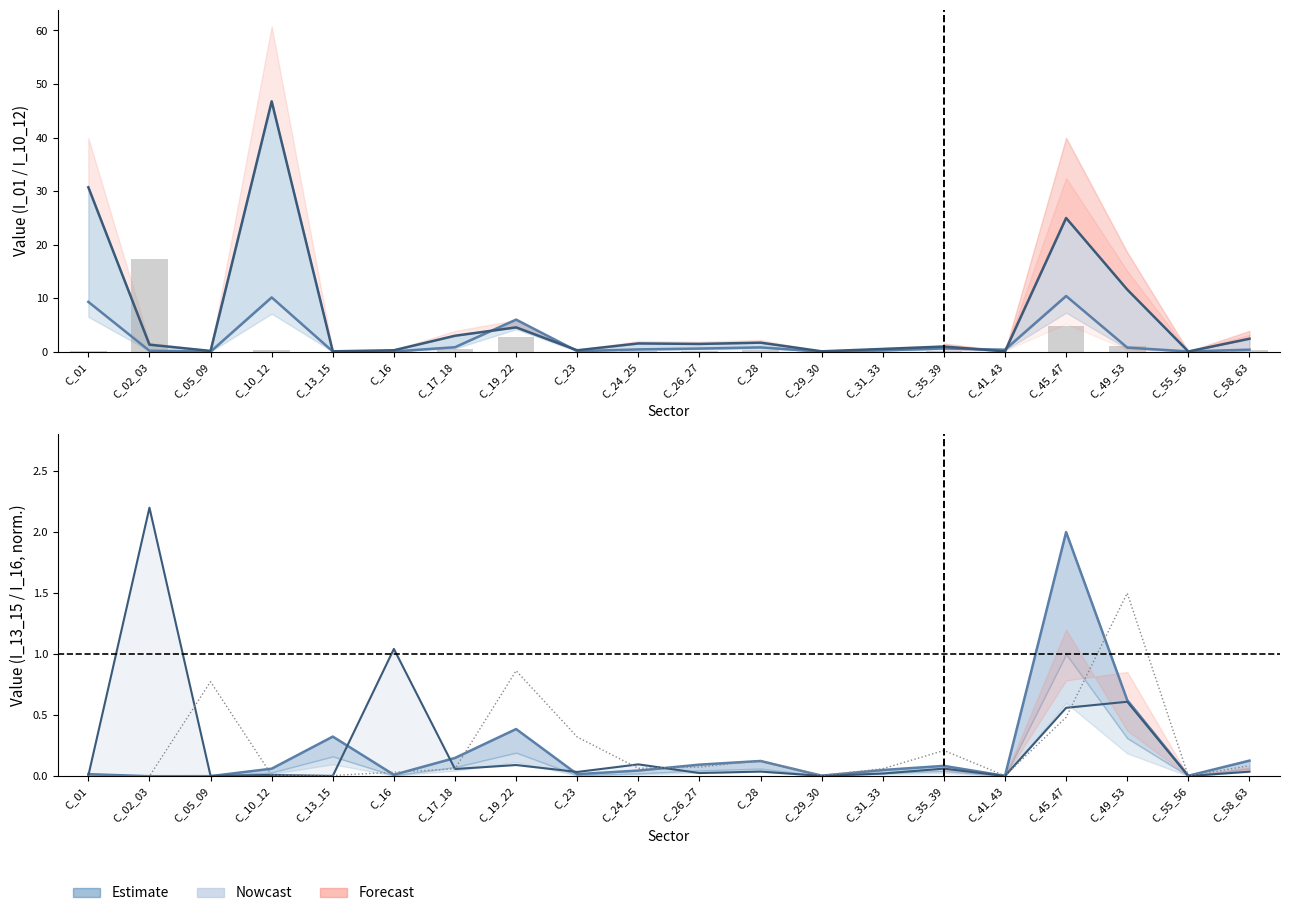

Reading left to right, list all the values displayed in this chart.

I_01: 9.3	0.2	0.0	10.1	0.0	0.0	0.8	6.0	0.1	0.4	0.6	0.8	0.0	0.3	0.6	0.4	10.4	0.8	0.0	0.4
I_10_12: 30.7	1.3	0.1	46.8	0.1	0.3	3.0	4.5	0.3	1.5	1.5	1.7	0.1	0.5	1.0	0.1	25.0	11.6	0.0	2.4
I_02_03: 0.0	17.3	0.0	0.3	0.0	0.1	0.4	2.8	0.0	0.1	0.2	0.3	0.0	0.0	0.1	0.0	4.8	1.1	0.1	0.2
I_13_15 (norm): 0.0	0.0	0.0	0.1	0.3	0.0	0.1	0.4	0.0	0.0	0.1	0.1	0.0	0.1	0.1	0.0	2.0	0.6	0.0	0.1
I_16 (norm): 0.0	2.2	0.0	0.0	0.0	1.0	0.1	0.1	0.0	0.1	0.0	0.0	0.0	0.0	0.1	0.0	0.6	0.6	0.0	0.0
I_05_09 (norm): 0.0	0.0	0.8	0.0	0.0	0.0	0.1	0.9	0.3	0.1	0.1	0.1	0.0	0.1	0.2	0.0	0.5	1.5	0.0	0.1